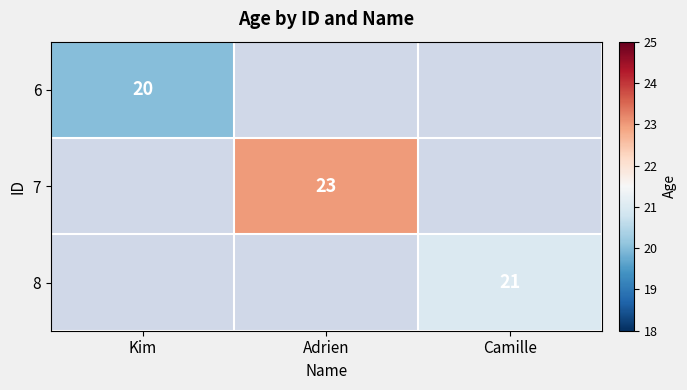

At Kim, list the series in order from smallest to largest.

6, 7, 8